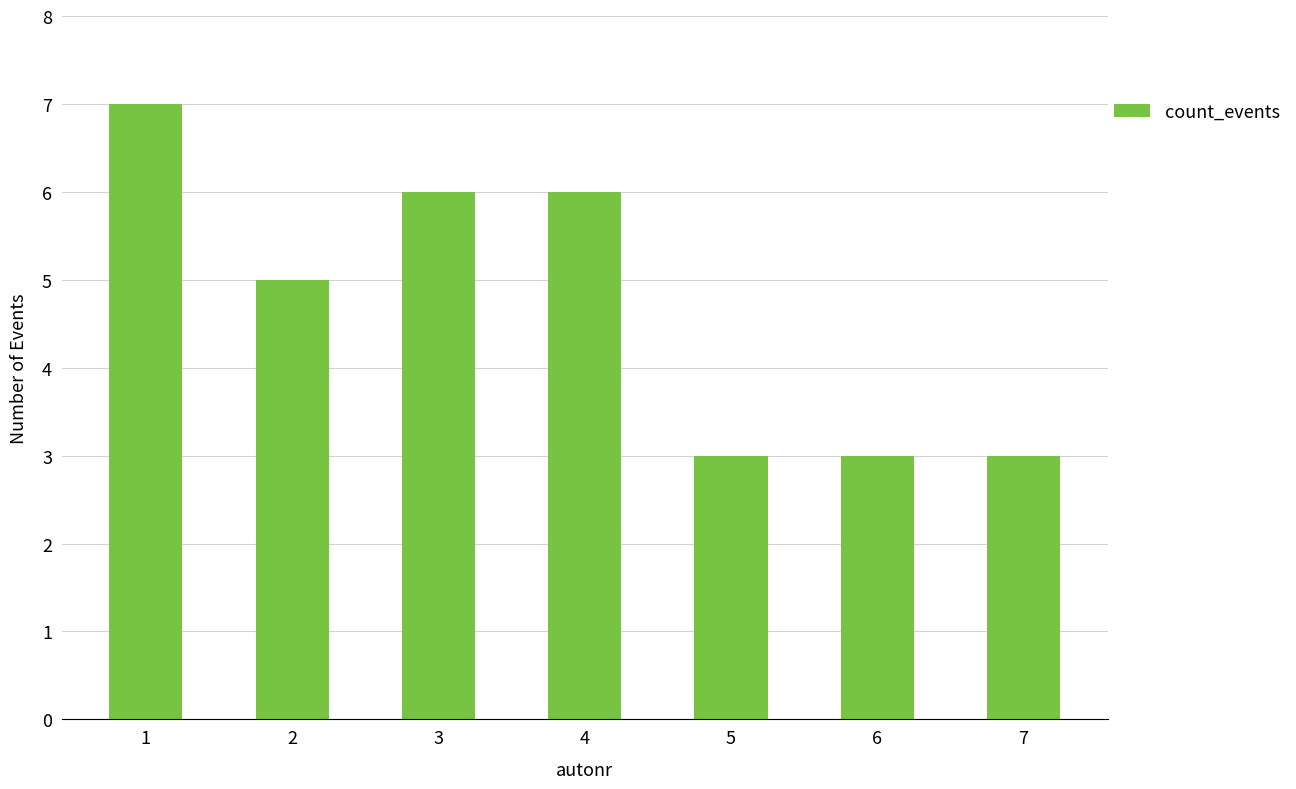

What is the smallest value displayed?

3